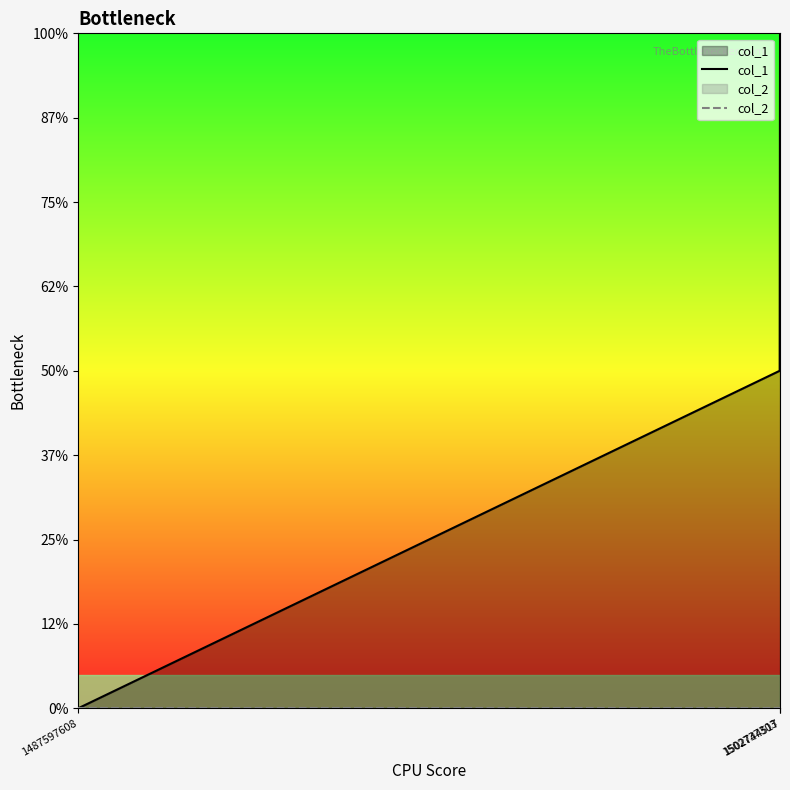

Reading right to left, transcribe all the data shown in this chart.

col_1: 1502744517=2	1502737303=1	1487597608=0
col_2: 1502744517=0	1502737303=0	1487597608=0